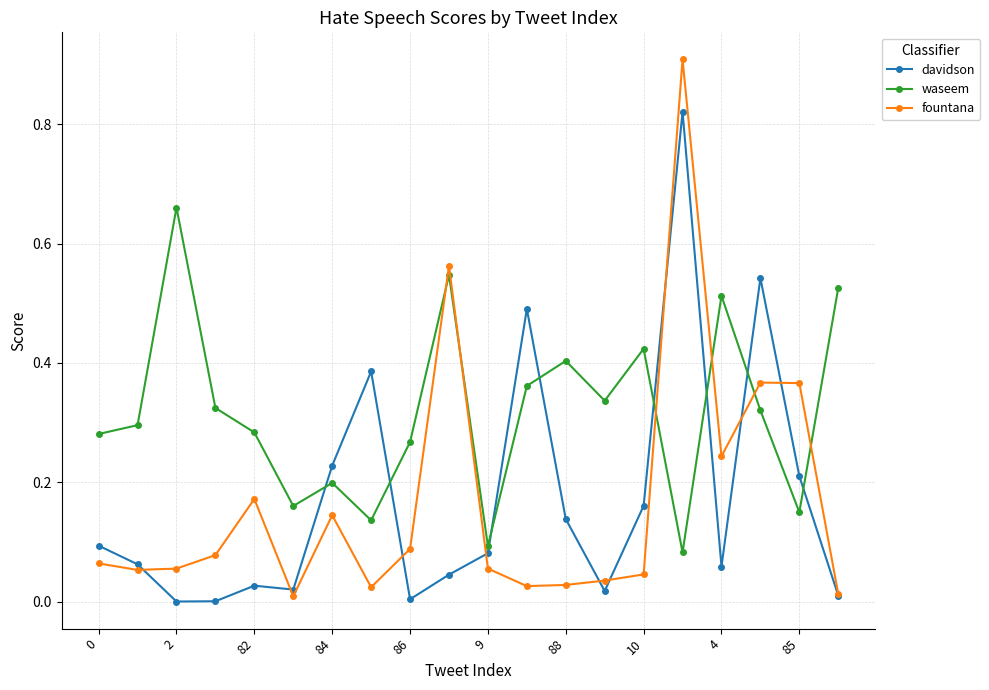

In fountana, how many points are lower than both neighbors (excluding endpoints)?

5